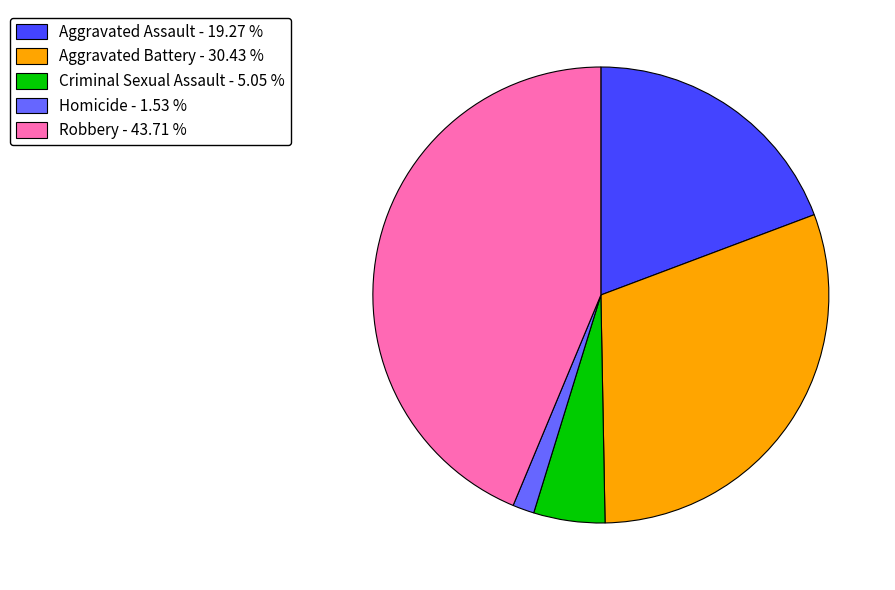

How many slices are in this pie chart?

5